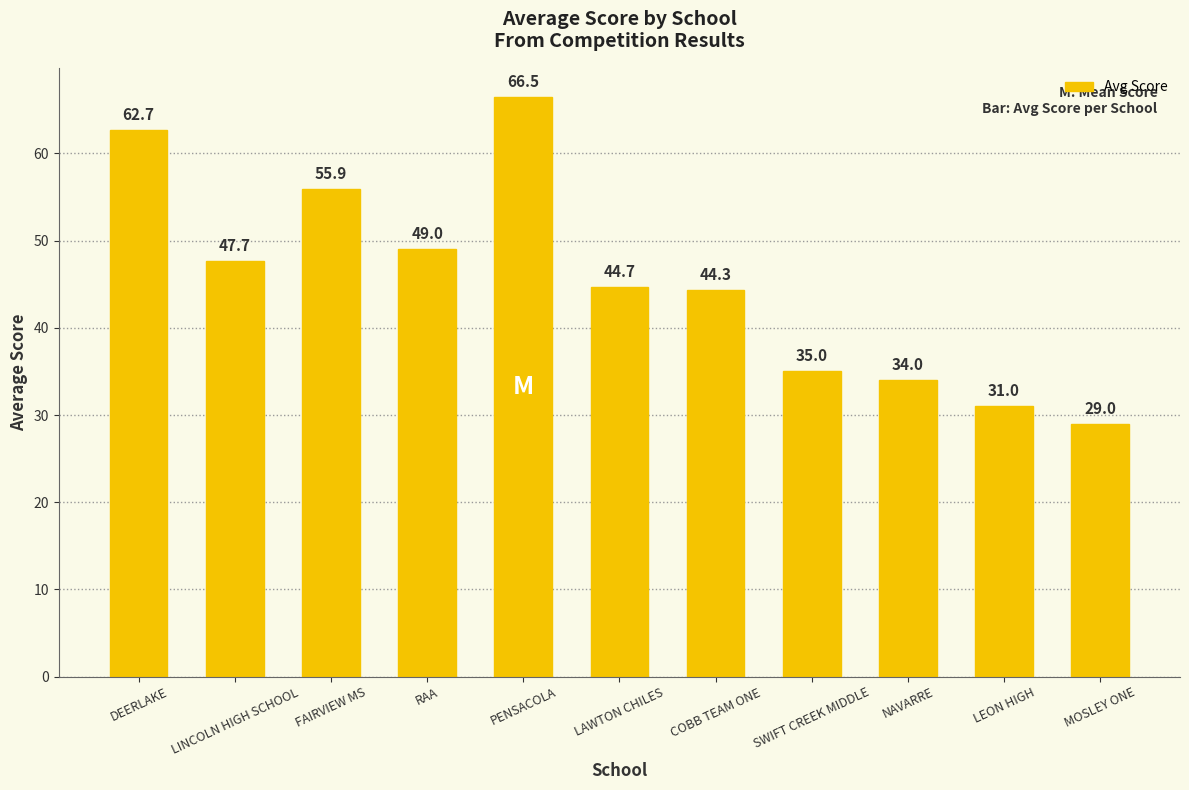

What is the change in value from LINCOLN HIGH SCHOOL to NAVARRE?

-13.7